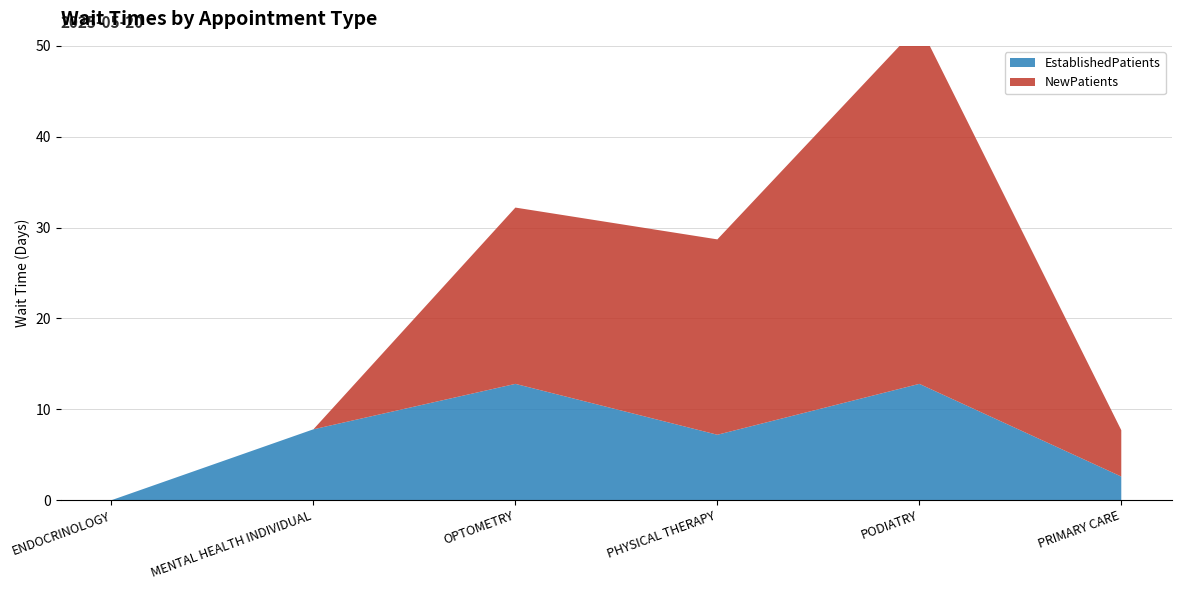

Reading left to right, extract all data points from this chart.

EstablishedPatients: ENDOCRINOLOGY=0.0	MENTAL HEALTH INDIVIDUAL=7.8	OPTOMETRY=12.8	PHYSICAL THERAPY=7.2	PODIATRY=12.8	PRIMARY CARE=2.6
NewPatients: ENDOCRINOLOGY=0.0	MENTAL HEALTH INDIVIDUAL=0.0	OPTOMETRY=19.4	PHYSICAL THERAPY=21.5	PODIATRY=39.5	PRIMARY CARE=5.1